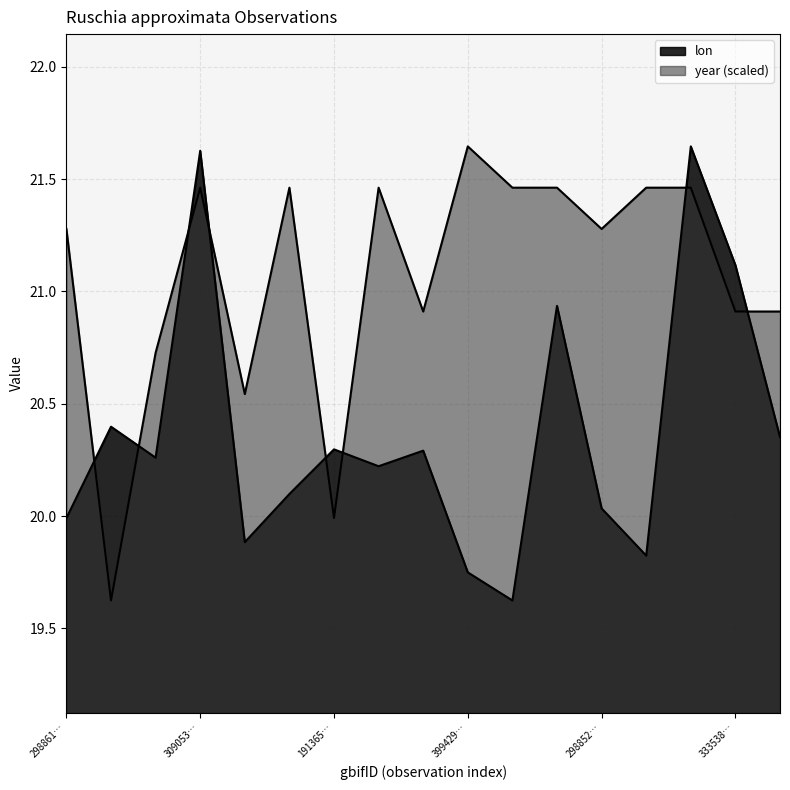

Reading left to right, transcribe all the data shown in this chart.

lon: 20.0	20.4	20.3	21.6	19.9	20.1	20.3	20.2	20.3	19.7	19.6	20.9	20.0	19.8	21.6	21.1	20.4
year: 21.3	19.6	20.7	21.5	20.5	21.5	20.0	21.5	20.9	21.6	21.5	21.5	21.3	21.5	21.5	20.9	20.9